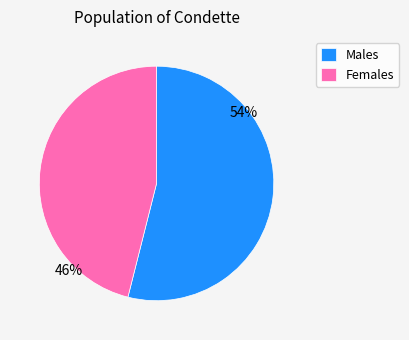

What is the ratio of the value at Females to the value at Males?

0.9